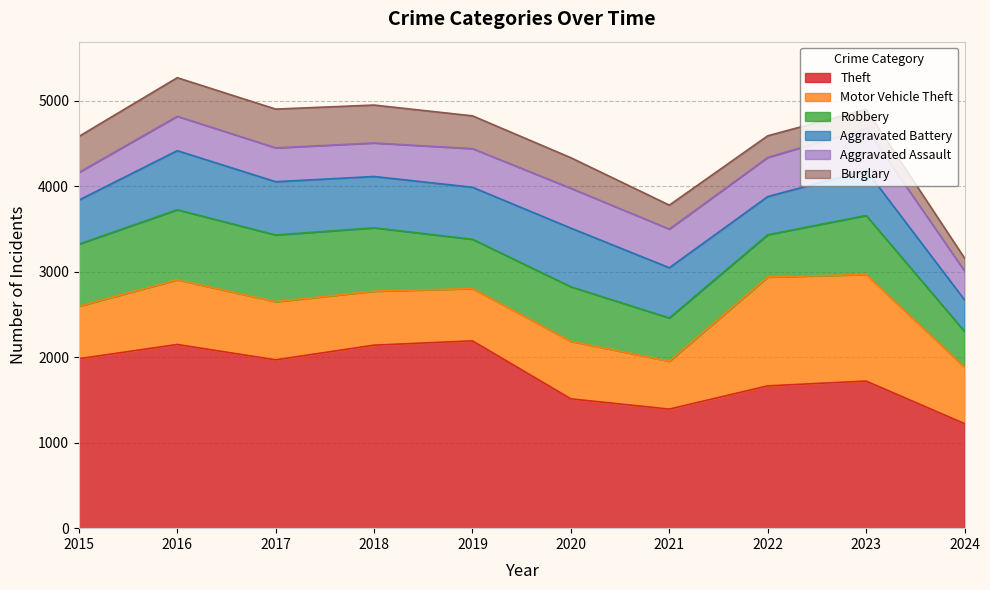

Is it true that Motor Vehicle Theft equals 611 at 2019?

True